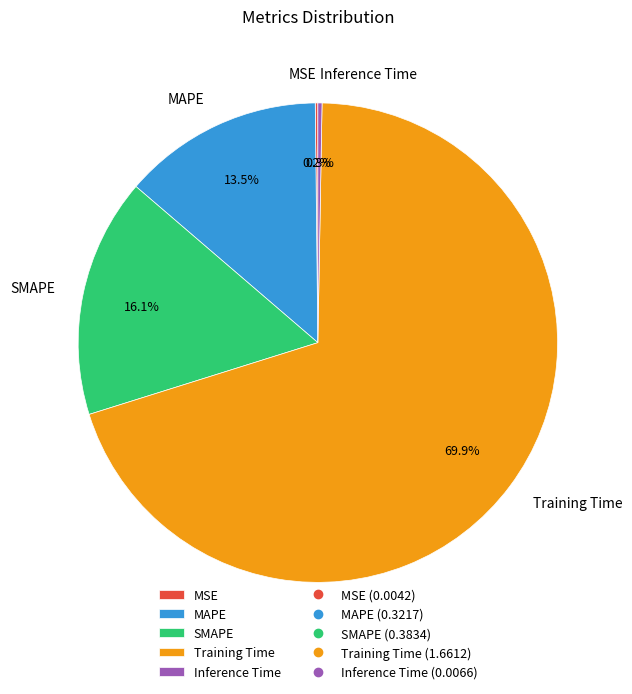

Between Training Time and Inference Time, which is larger?

Training Time